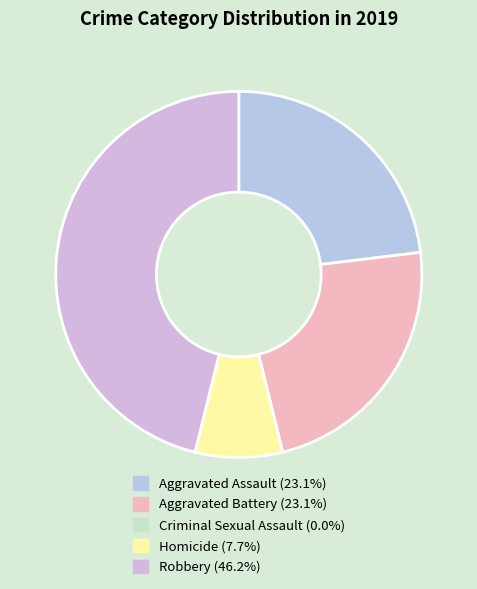

Is the sum of Homicide and Robbery greater than half?

Yes